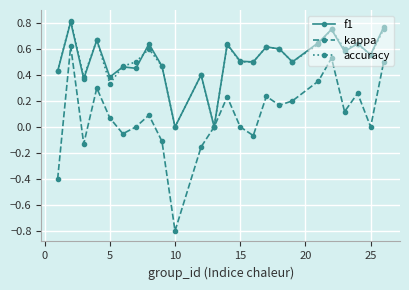

True or false: accuracy has more than 1 interior local peaks.

True